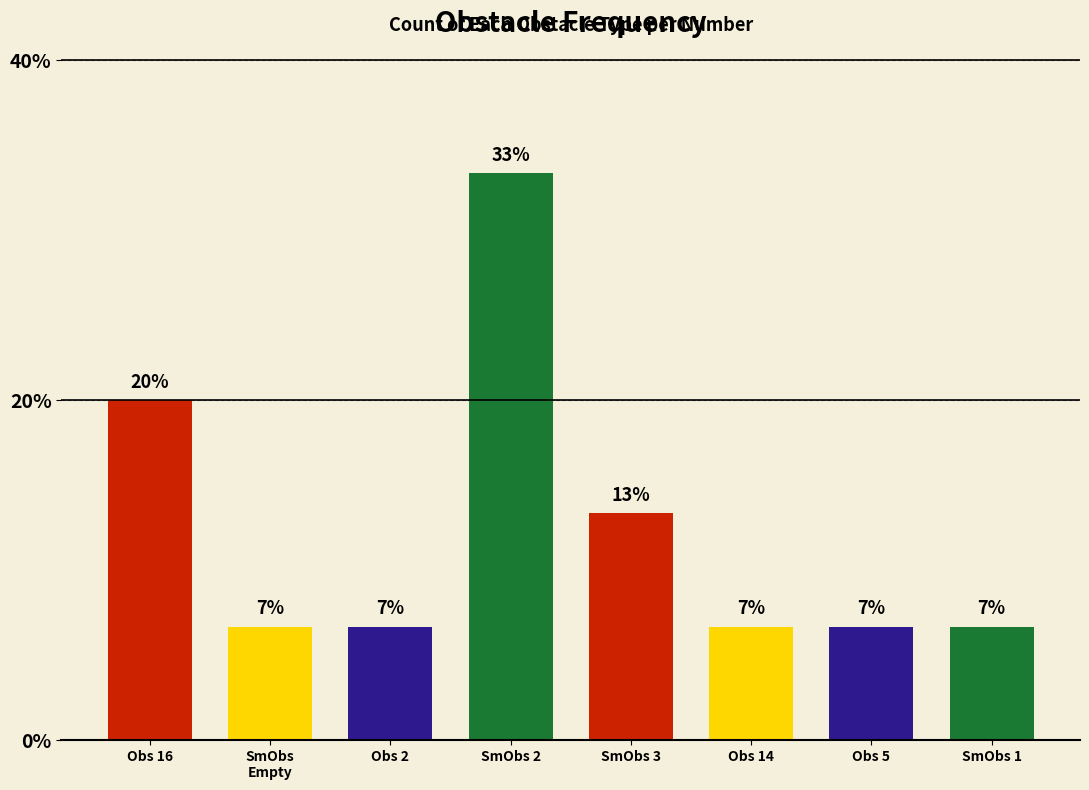

How many bars are there in total?

8